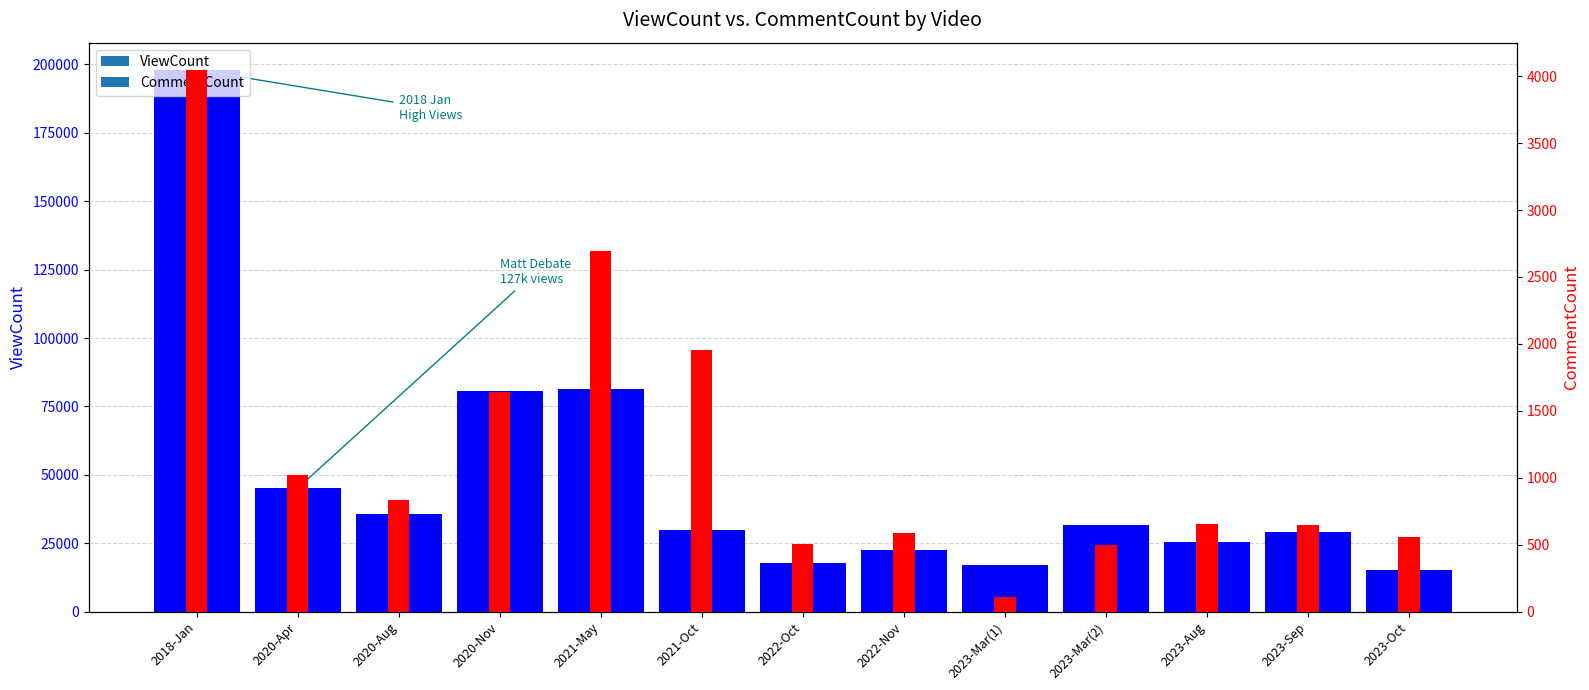

Reading left to right, list all the values displayed in this chart.

ViewCount: 198056	45089	35762	80481	81222	29935	17829	22582	17039	31625	25488	29213	15071
CommentCount: 4048	1022	834	1644	2697	1955	509	584	113	495	658	649	560